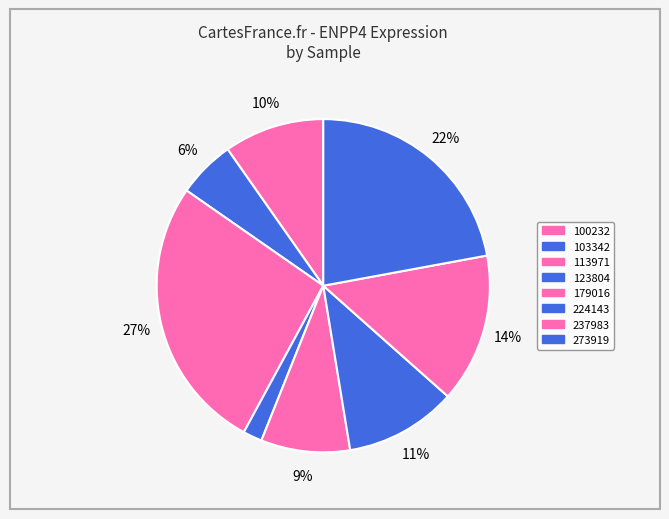

Count the number of slices in the pie.

8